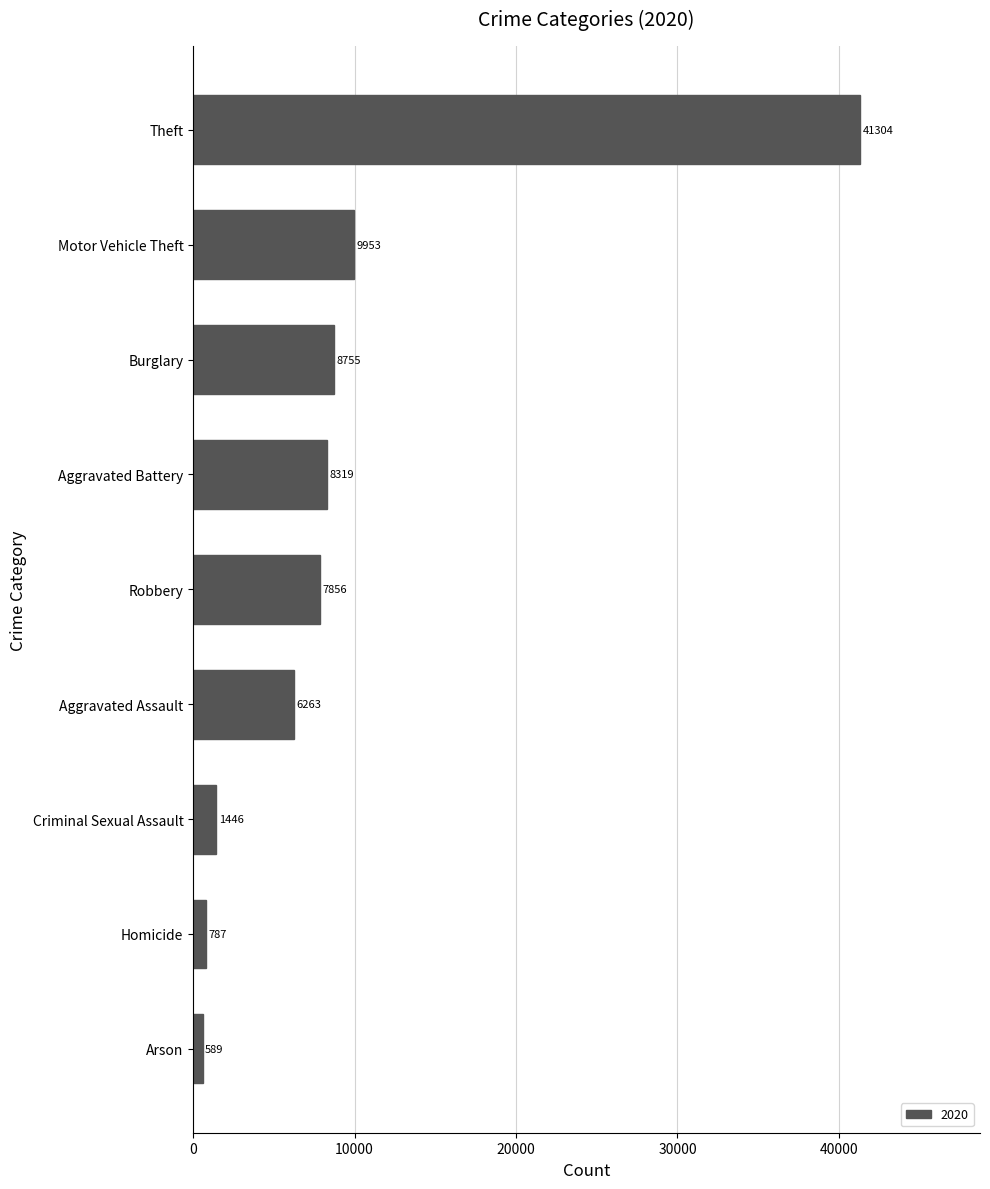

At which category does the chart reach its minimum across all series?

Arson